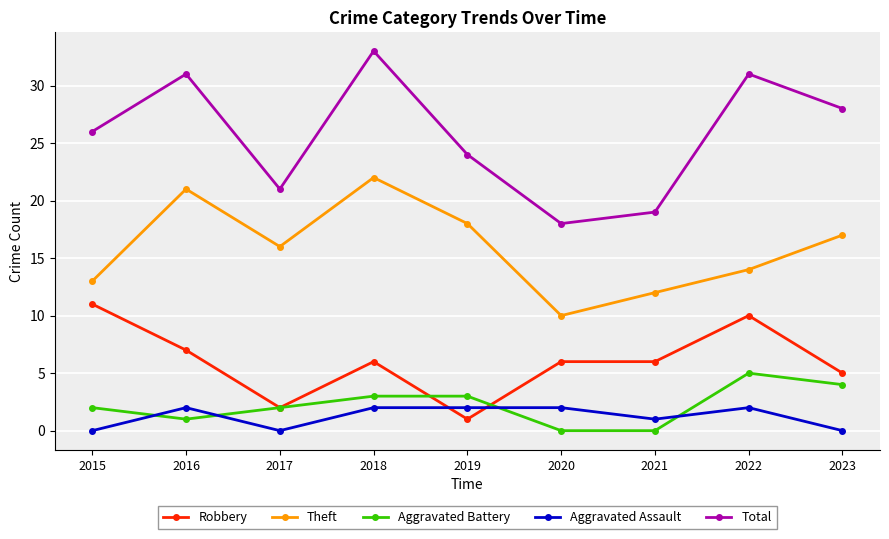

What is the maximum value shown in the chart?

33